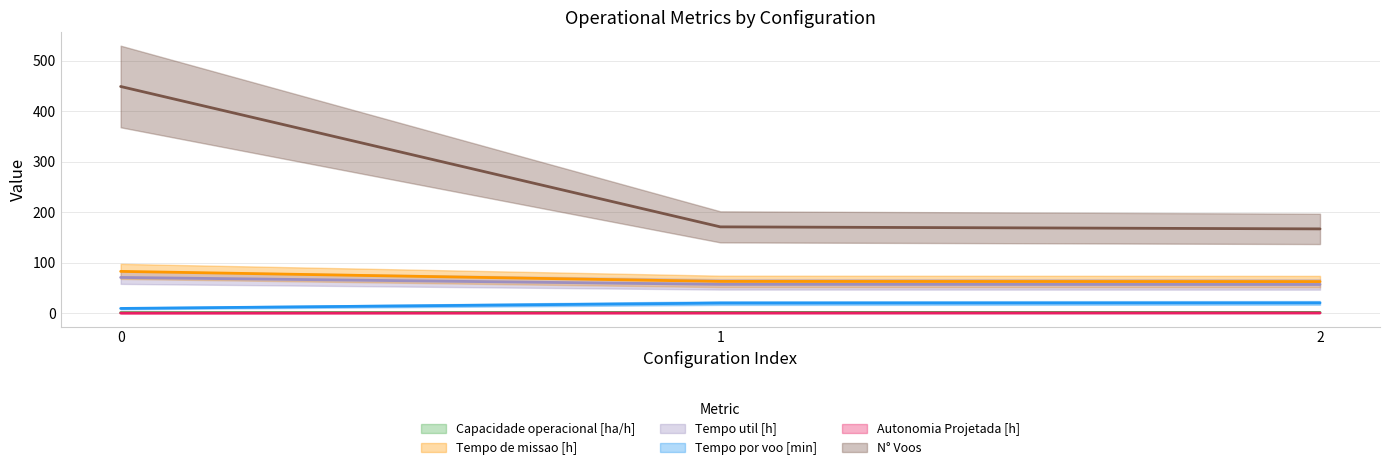

At how many categories does at least one series exceed 273?

1